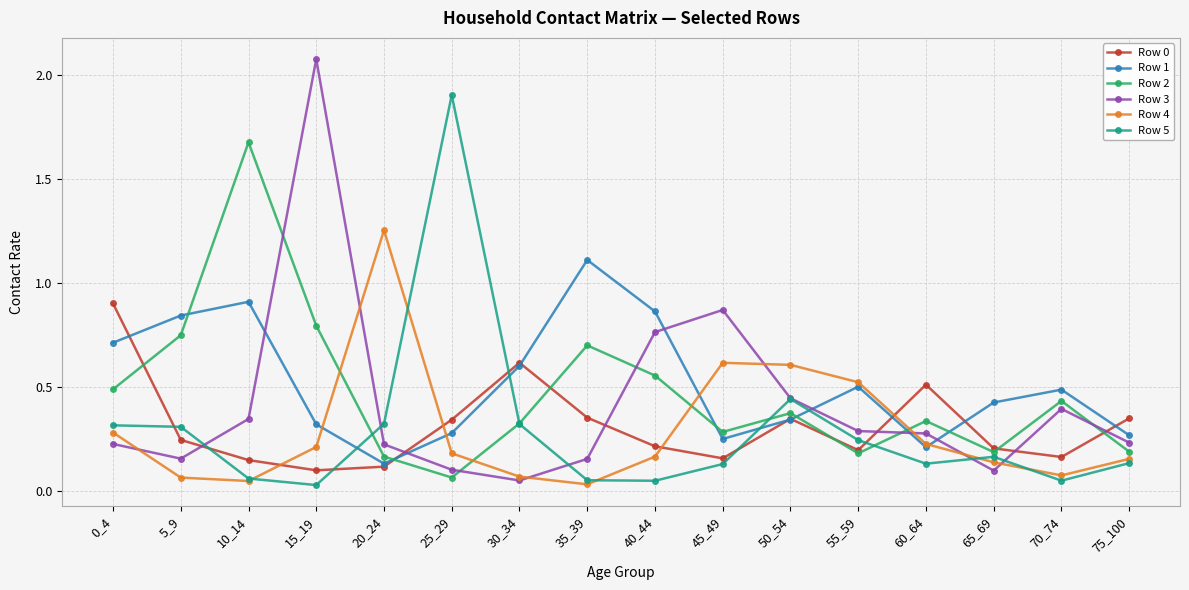

What is the difference between the highest and lowest values at 15_19?

2.1